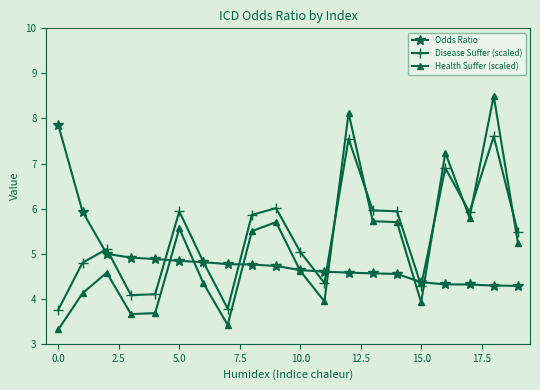

Which series has the largest range (max minus min)?

Health Suffer (scaled)